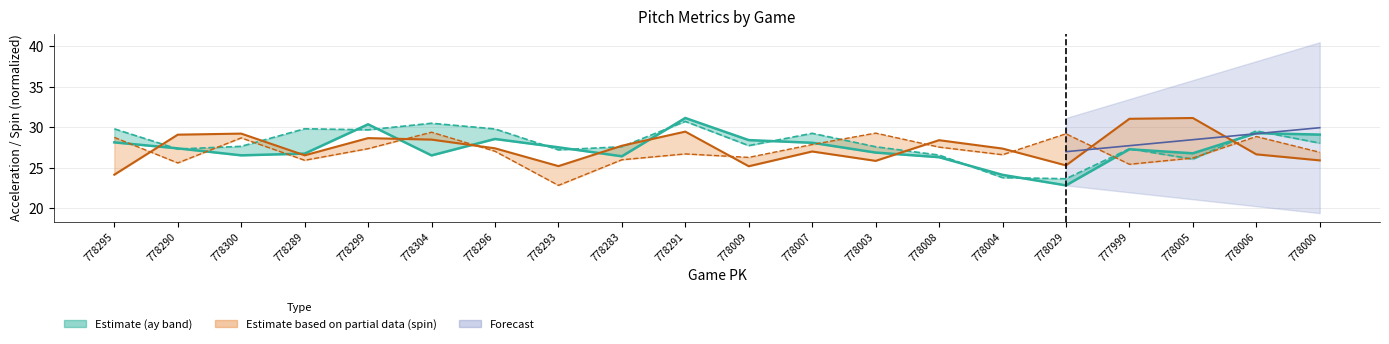

At which label is spin_rate_bot closest to 26?

778283